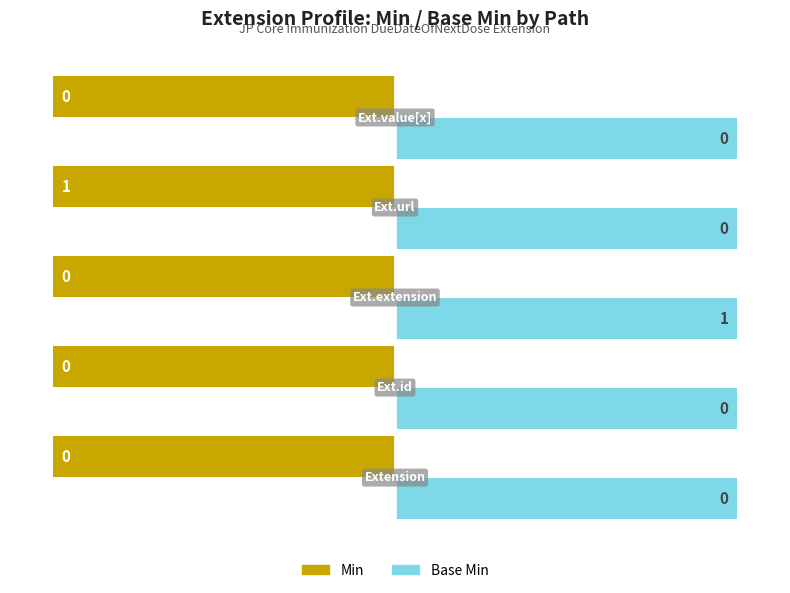

What is the sum of all Base Min values?

1